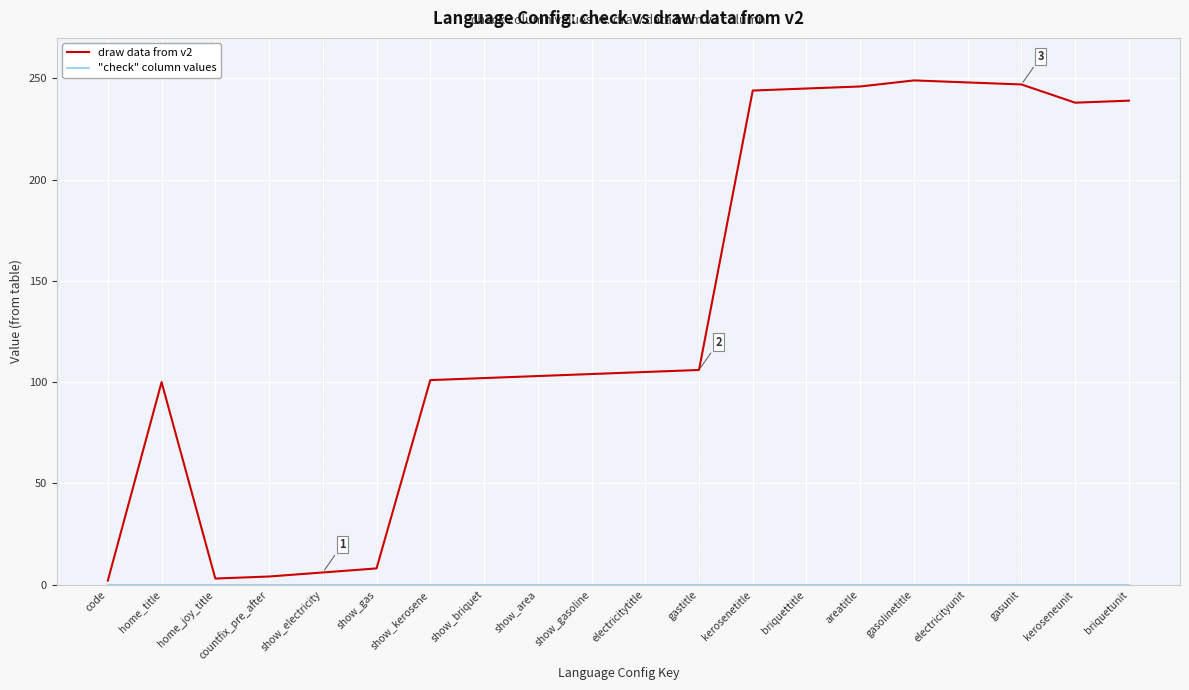

What is the maximum value shown in the chart?

249